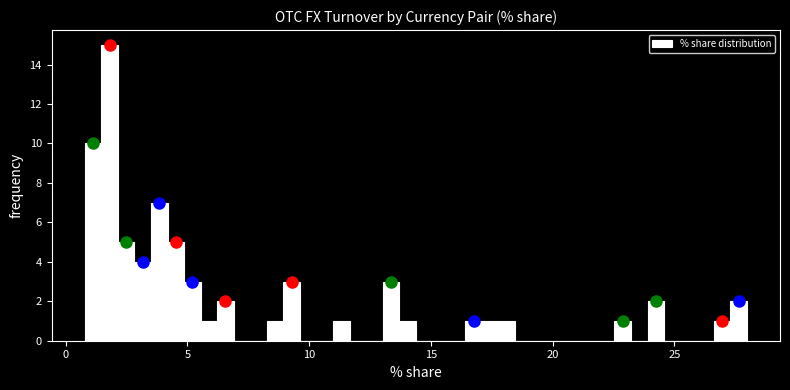

Read against the x-axis, roughly where is the centre of the tallest bar?

2.0